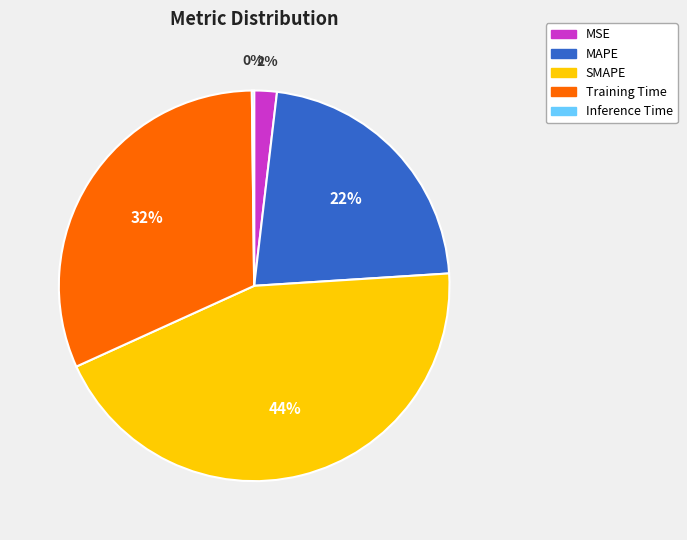

To the nearest percent, what is the difference between the largest and smallest slice percentages?

44%